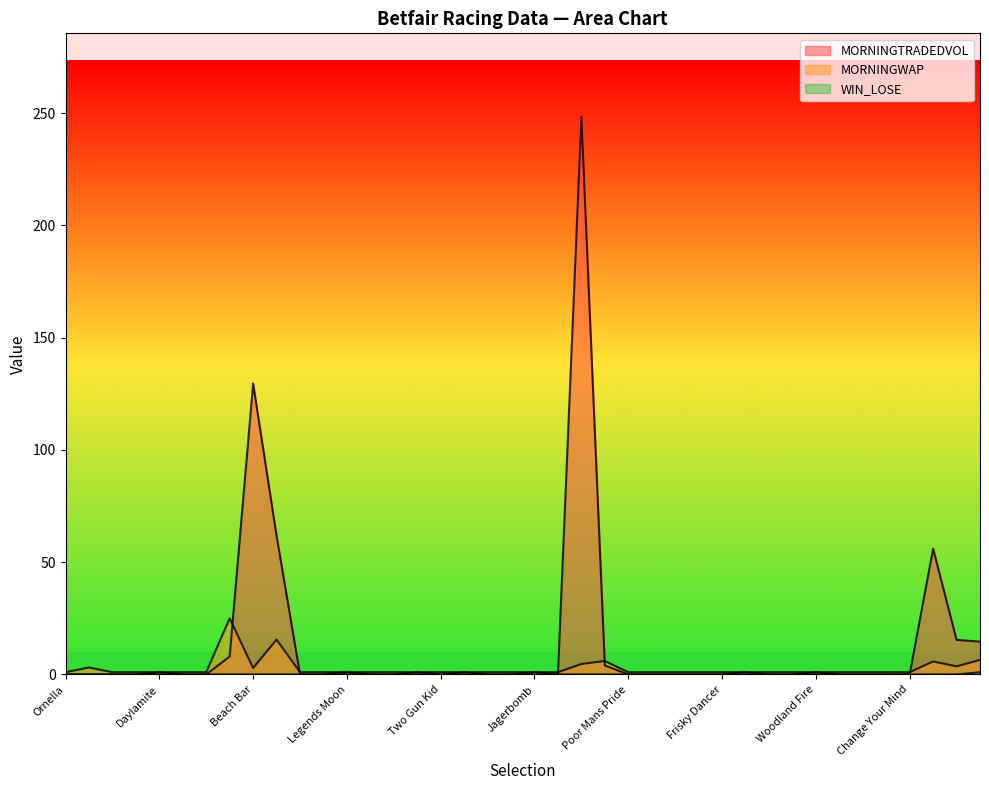

Reading right to left, what are all the values shown in this chart?

MORNINGTRADEDVOL: 14.6	15.4	56.0	0.0	0.0	0.0	0.0	0.0	0.0	0.0	0.0	0.0	0.0	0.0	0.0	0.0	4.0	248.3	0.0	0.0	0.0	0.0	0.0	0.0	0.0	0.0	0.0	0.0	0.0	0.0	61.8	129.6	8.0	0.0	0.0	0.0	0.0	0.0	0.0	0.0
MORNINGWAP: 6.5	3.6	5.8	1.0	1.0	1.0	1.0	1.0	1.0	1.0	1.0	1.0	1.0	1.0	1.0	1.0	6.0	4.7	1.0	1.0	1.0	1.0	1.0	1.0	1.0	1.0	1.0	1.0	1.0	1.0	15.5	2.9	25.0	1.0	1.0	1.0	1.0	1.0	3.1	1.0
WIN_LOSE: 1.0	0.0	0.0	0.0	0.0	0.0	0.0	1.0	0.0	0.0	1.0	0.0	0.0	0.0	0.0	0.0	0.0	0.0	0.0	1.0	0.0	0.0	1.0	0.0	1.0	0.0	0.0	1.0	0.0	0.0	0.0	0.0	0.0	0.0	0.0	1.0	0.0	0.0	0.0	0.0